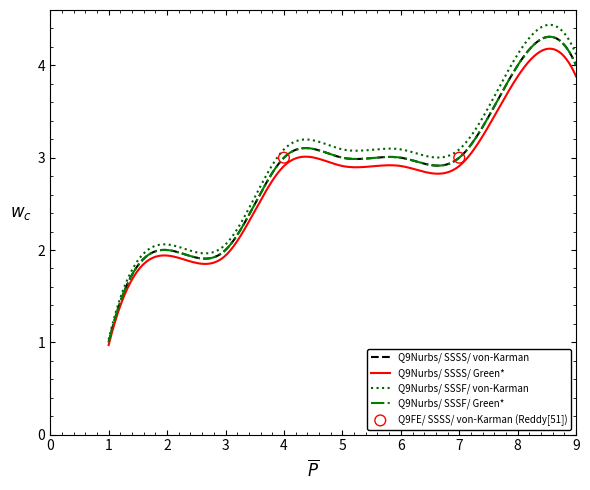

Approximately how many times larger is the value at 8 compared to 2?

2.0